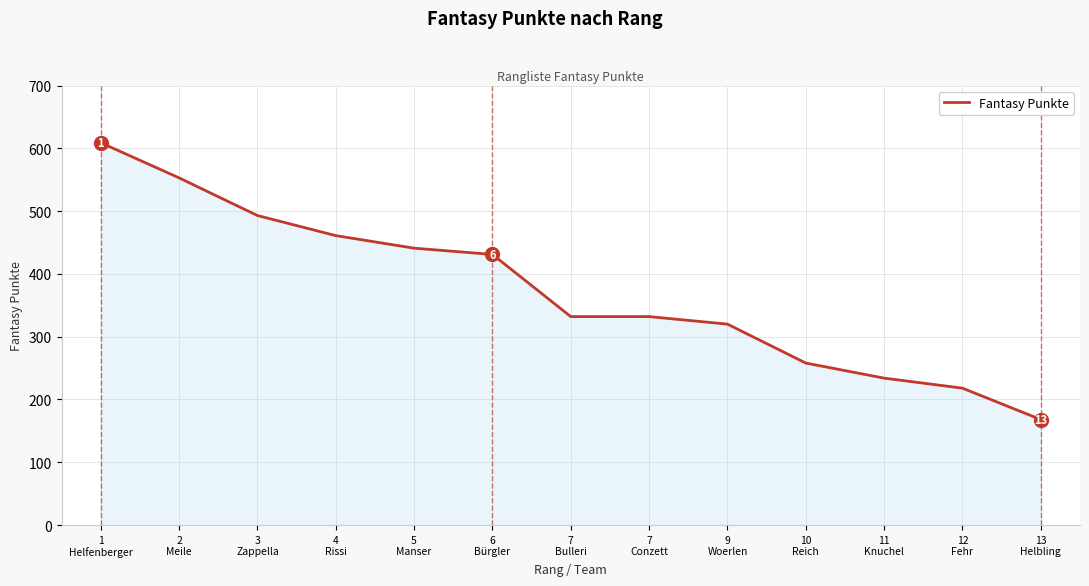

What is the minimum value shown in the chart?

168